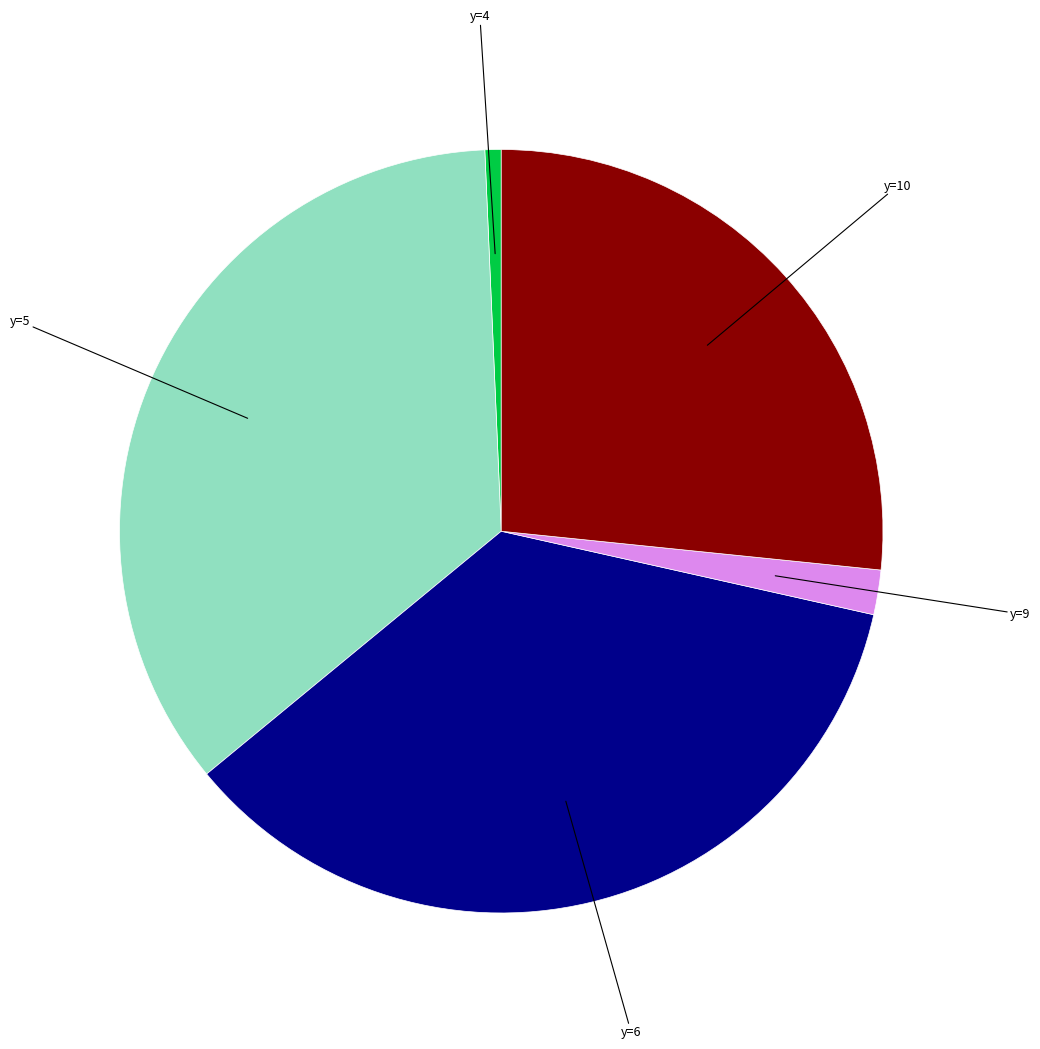

Does any single category account for the majority?

No